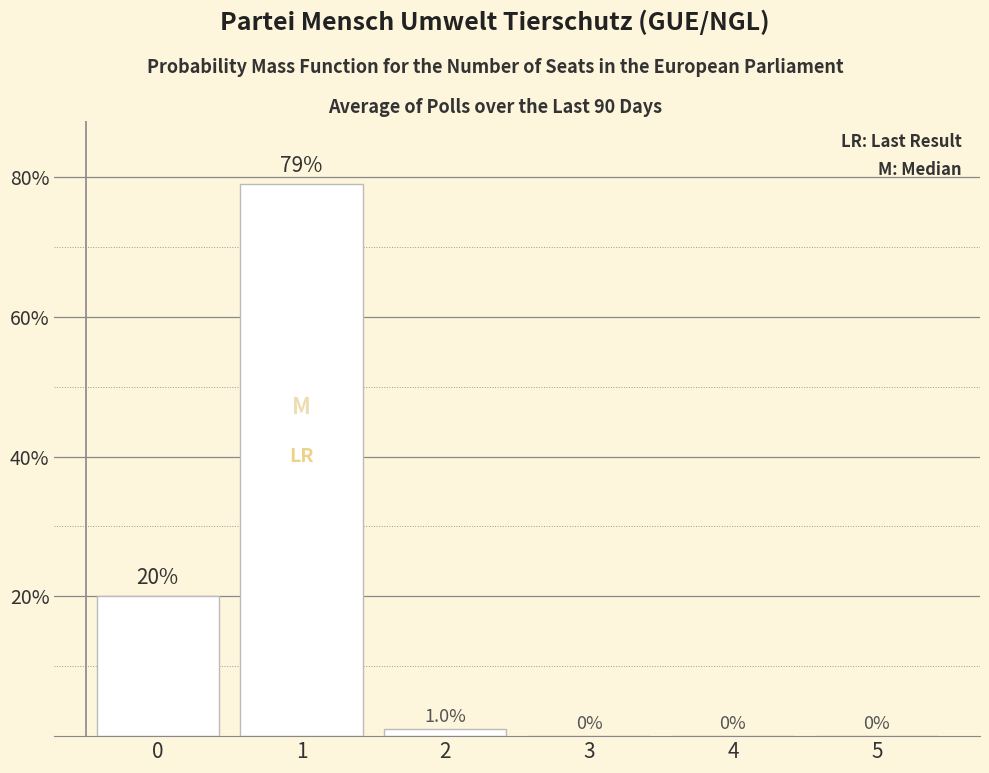

Count the number of data series in this chart.

1